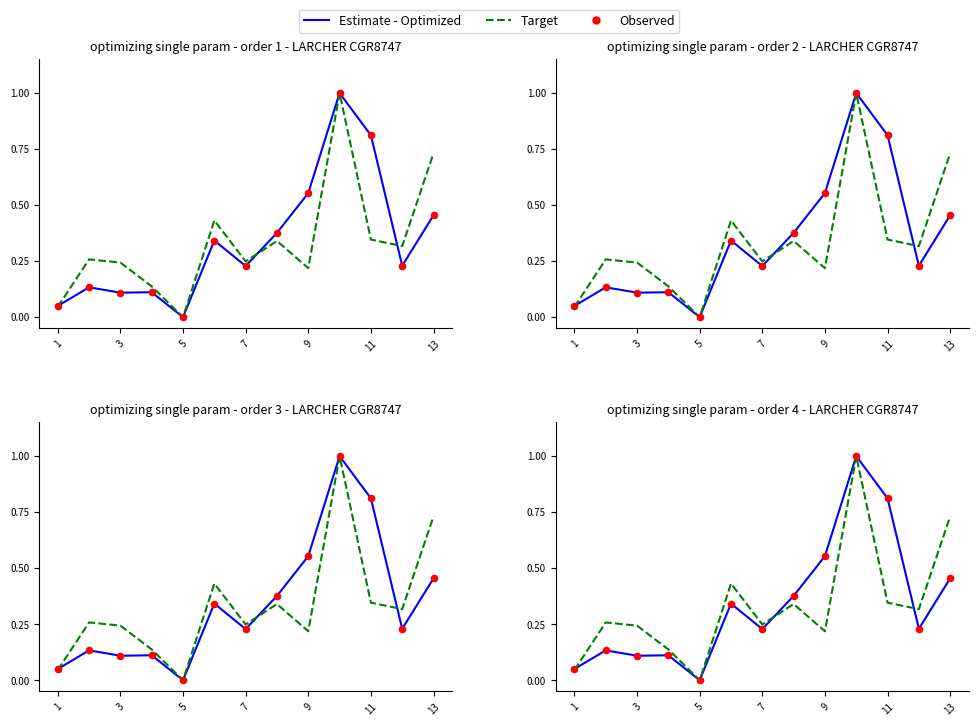

Is the value of Observed at 3 greater than the value of Target at 8?

No